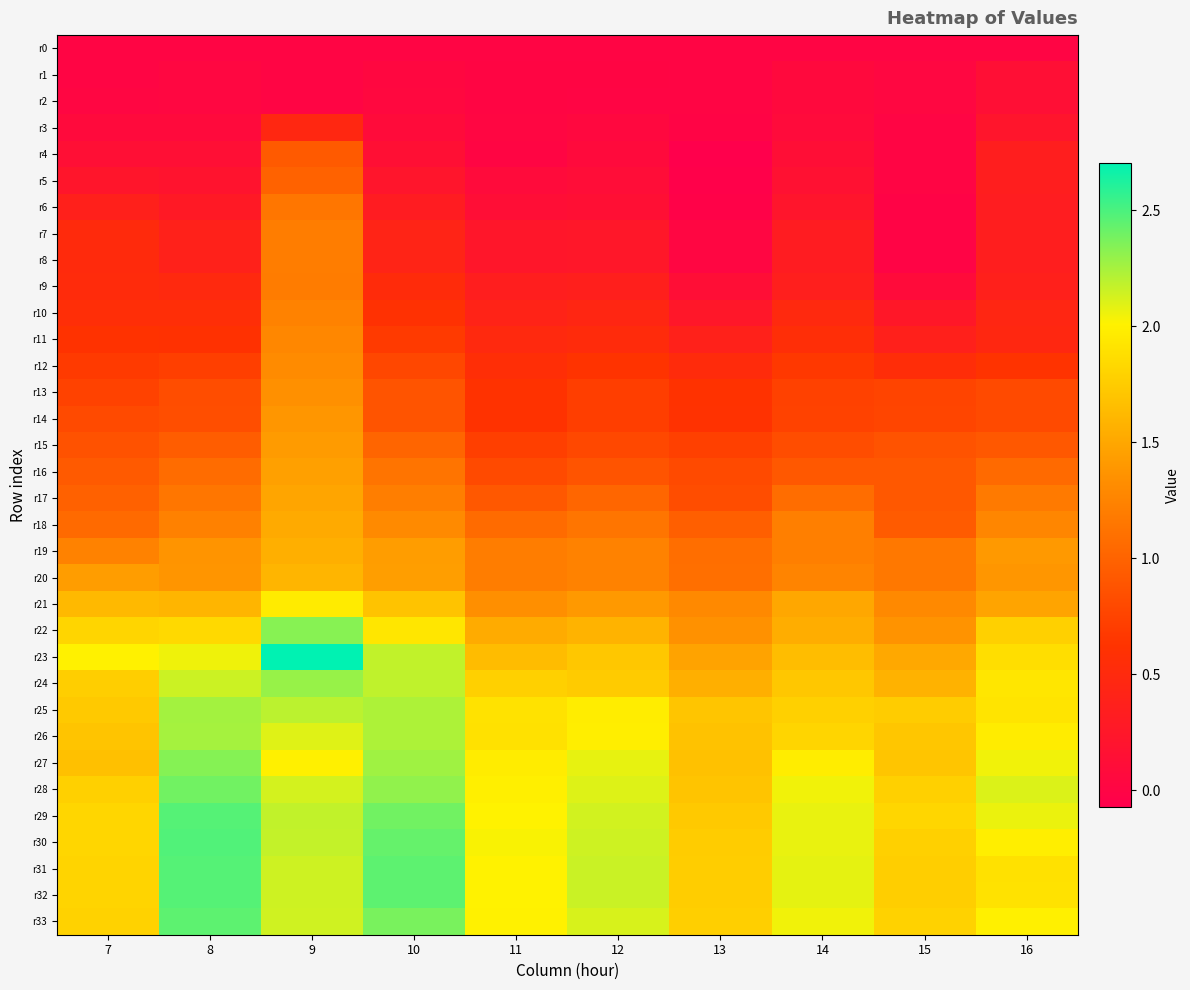

Reading left to right, extract all data points from this chart.

r0: 7=0.0	8=0.0	9=0.0	10=0.0	11=0.0	12=0.0	13=0.0	14=0.0	15=0.0	16=0.0
r1: 7=0.0	8=0.0	9=0.0	10=0.0	11=0.0	12=0.0	13=0.0	14=0.1	15=0.0	16=0.1
r2: 7=0.0	8=0.0	9=0.0	10=0.0	11=0.0	12=0.0	13=0.0	14=0.1	15=0.0	16=0.1
r3: 7=0.1	8=0.1	9=0.5	10=0.1	11=0.0	12=0.0	13=-0.0	14=0.1	15=0.0	16=0.2
r4: 7=0.1	8=0.1	9=0.9	10=0.1	11=0.0	12=0.1	13=-0.1	14=0.1	15=0.0	16=0.3
r5: 7=0.2	8=0.2	9=1.0	10=0.2	11=0.1	12=0.1	13=-0.1	14=0.2	15=0.0	16=0.3
r6: 7=0.4	8=0.3	9=1.1	10=0.3	11=0.1	12=0.1	13=-0.0	14=0.2	15=-0.0	16=0.3
r7: 7=0.5	8=0.4	9=1.2	10=0.4	11=0.2	12=0.2	13=0.0	14=0.3	15=-0.0	16=0.3
r8: 7=0.5	8=0.4	9=1.2	10=0.4	11=0.2	12=0.3	13=0.0	14=0.3	15=-0.0	16=0.3
r9: 7=0.5	8=0.5	9=1.2	10=0.5	11=0.4	12=0.4	13=0.1	14=0.4	15=0.1	16=0.4
r10: 7=0.6	8=0.6	9=1.2	10=0.6	11=0.4	12=0.5	13=0.2	14=0.5	15=0.3	16=0.5
r11: 7=0.6	8=0.6	9=1.3	10=0.7	11=0.5	12=0.5	13=0.4	14=0.6	15=0.4	16=0.5
r12: 7=0.7	8=0.7	9=1.3	10=0.8	11=0.6	12=0.6	13=0.5	14=0.7	15=0.5	16=0.6
r13: 7=0.7	8=0.8	9=1.3	10=0.9	11=0.6	12=0.7	13=0.6	14=0.7	15=0.8	16=0.8
r14: 7=0.8	8=0.8	9=1.4	10=0.9	11=0.6	12=0.7	13=0.6	14=0.7	15=0.8	16=0.8
r15: 7=0.9	8=1.0	9=1.4	10=1.0	11=0.7	12=0.8	13=0.7	14=0.8	15=0.9	16=0.9
r16: 7=0.9	8=1.1	9=1.5	10=1.1	11=0.8	12=0.9	13=0.8	14=0.9	15=0.9	16=1.1
r17: 7=1.0	8=1.2	9=1.5	10=1.2	11=0.9	12=1.0	13=0.8	14=1.1	15=0.9	16=1.2
r18: 7=1.1	8=1.2	9=1.5	10=1.3	11=1.1	12=1.1	13=1.0	14=1.2	15=0.9	16=1.3
r19: 7=1.2	8=1.4	9=1.6	10=1.4	11=1.2	12=1.2	13=1.1	14=1.2	15=1.2	16=1.4
r20: 7=1.4	8=1.4	9=1.6	10=1.4	11=1.2	12=1.2	13=1.1	14=1.3	15=1.2	16=1.4
r21: 7=1.6	8=1.6	9=2.0	10=1.7	11=1.3	12=1.4	13=1.3	14=1.5	15=1.3	16=1.5
r22: 7=1.8	8=1.8	9=2.3	10=1.9	11=1.5	12=1.6	13=1.4	14=1.5	15=1.4	16=1.8
r23: 7=2.0	8=2.1	9=2.7	10=2.2	11=1.6	12=1.7	13=1.5	14=1.7	15=1.5	16=1.9
r24: 7=1.8	8=2.2	9=2.3	10=2.2	11=1.8	12=1.7	13=1.6	14=1.7	15=1.6	16=1.9
r25: 7=1.7	8=2.3	9=2.2	10=2.2	11=1.9	12=2.0	13=1.7	14=1.8	15=1.8	16=1.9
r26: 7=1.7	8=2.3	9=2.1	10=2.2	11=1.9	12=2.0	13=1.7	14=1.8	15=1.7	16=2.0
r27: 7=1.7	8=2.3	9=2.0	10=2.3	11=2.0	12=2.1	13=1.7	14=2.0	15=1.7	16=2.0
r28: 7=1.8	8=2.4	9=2.1	10=2.3	11=2.0	12=2.1	13=1.7	14=2.0	15=1.8	16=2.1
r29: 7=1.8	8=2.5	9=2.2	10=2.4	11=2.0	12=2.1	13=1.7	14=2.1	15=1.8	16=2.1
r30: 7=1.8	8=2.5	9=2.2	10=2.4	11=2.0	12=2.1	13=1.8	14=2.1	15=1.8	16=2.0
r31: 7=1.8	8=2.5	9=2.1	10=2.4	11=2.0	12=2.2	13=1.8	14=2.1	15=1.8	16=1.9
r32: 7=1.8	8=2.5	9=2.1	10=2.4	11=2.0	12=2.2	13=1.8	14=2.1	15=1.8	16=1.9
r33: 7=1.8	8=2.4	9=2.1	10=2.4	11=2.0	12=2.1	13=1.8	14=2.0	15=1.8	16=2.0